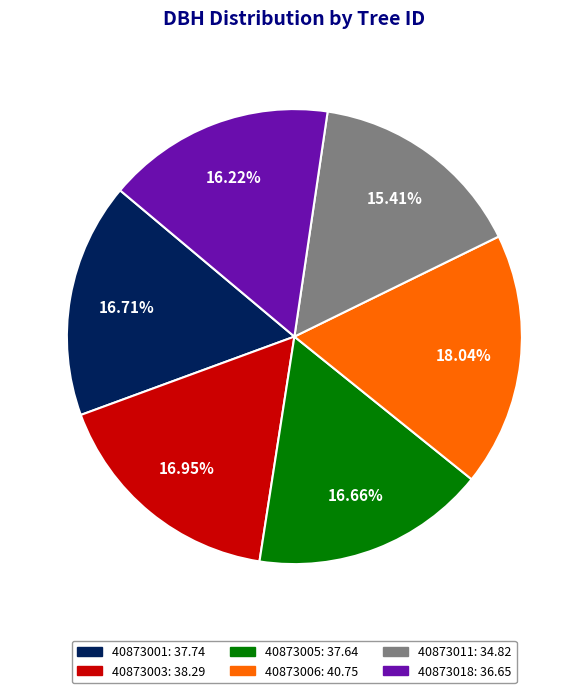

Combined, do 40873018 and 40873006 account for over 50%?

No